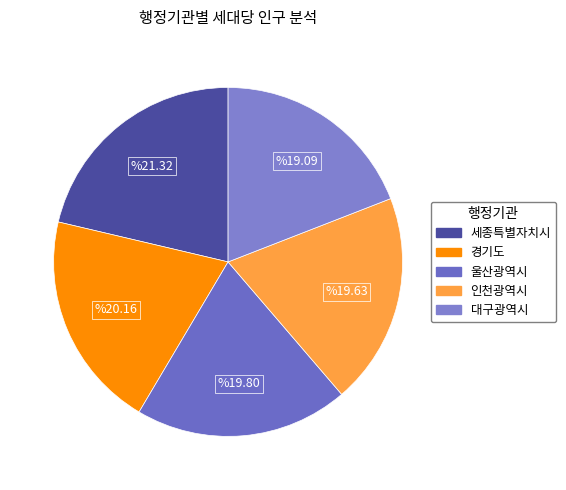

How many segments does this pie chart have?

5